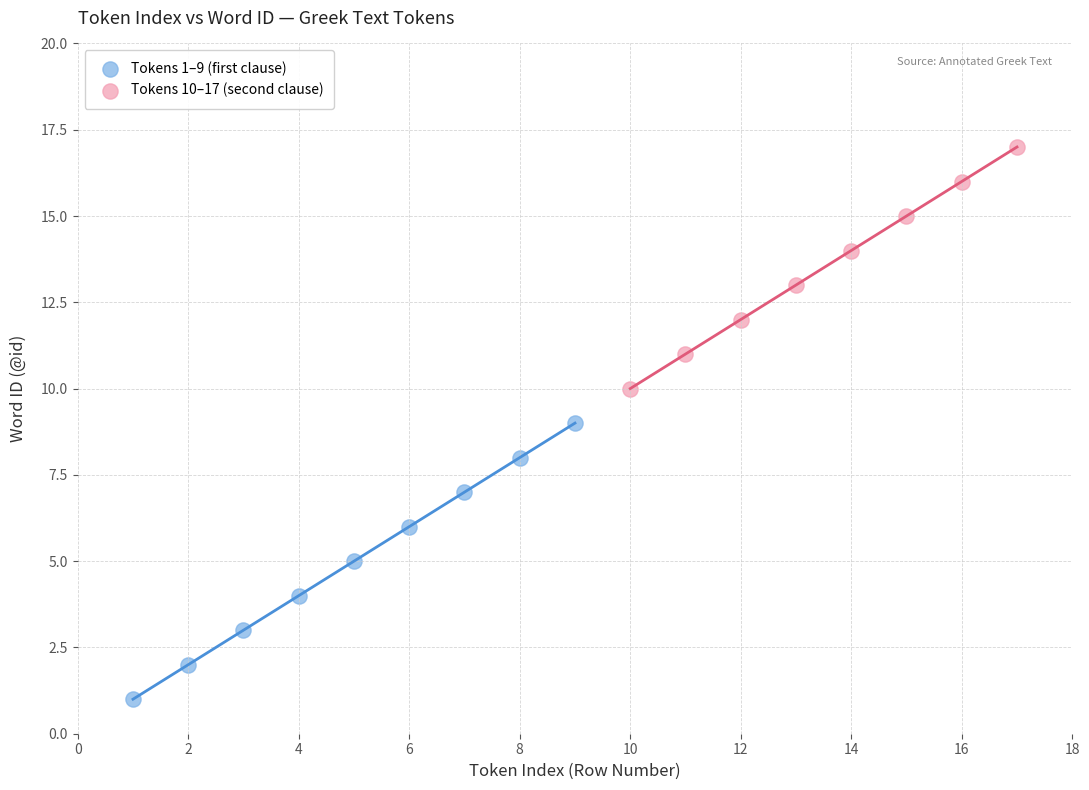

Which series contains the lowest Y value?

Tokens 1–9 (first clause)